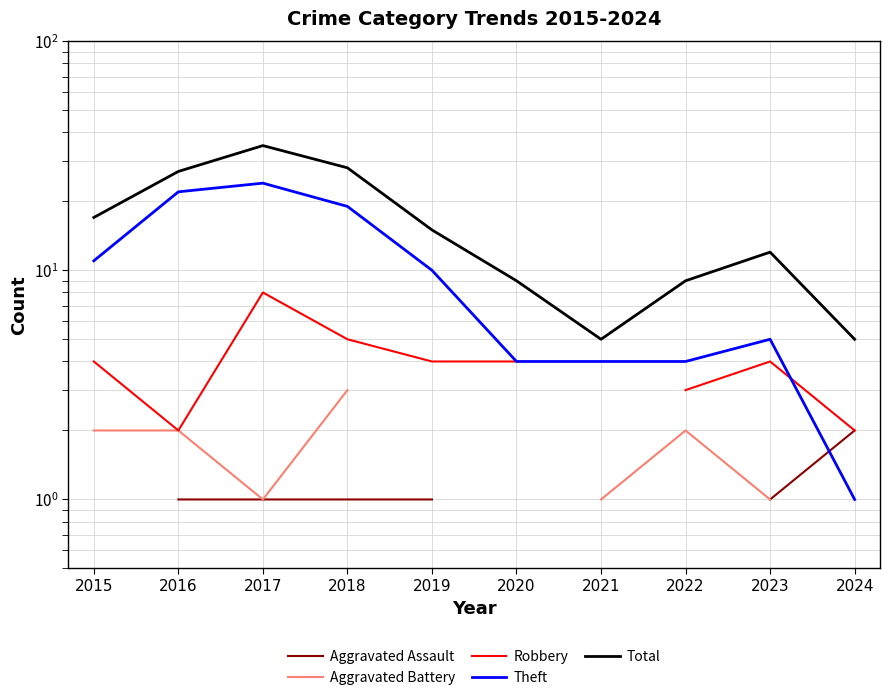

How many Aggravated Battery values are between 2 and 3?

4